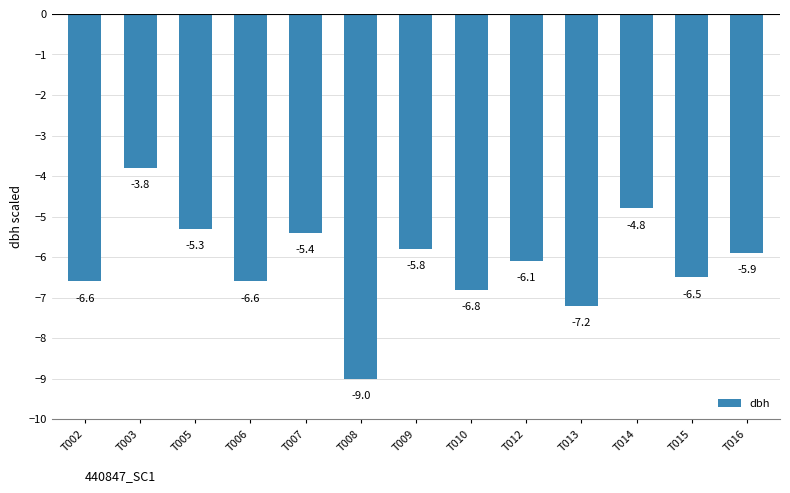

Which label corresponds to the smallest value in the chart?

T008